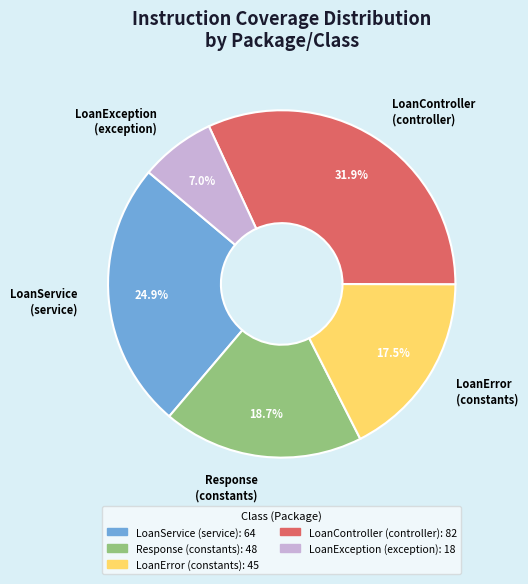

What portion of the pie excludes LoanError (constants)?

82.5%